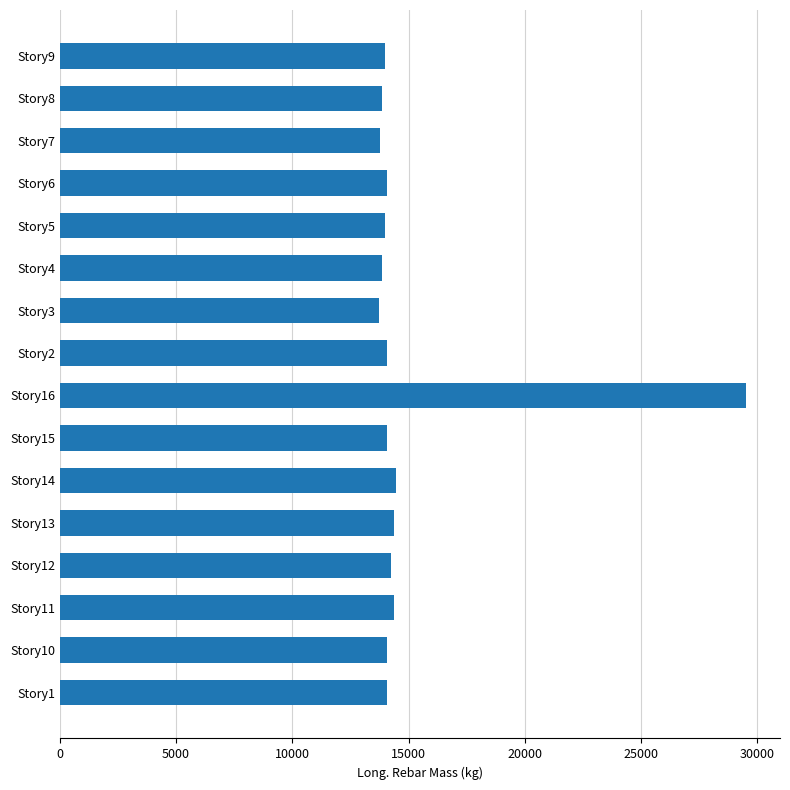

Approximately how many times larger is the value at Story16 compared to Story1?

2.1